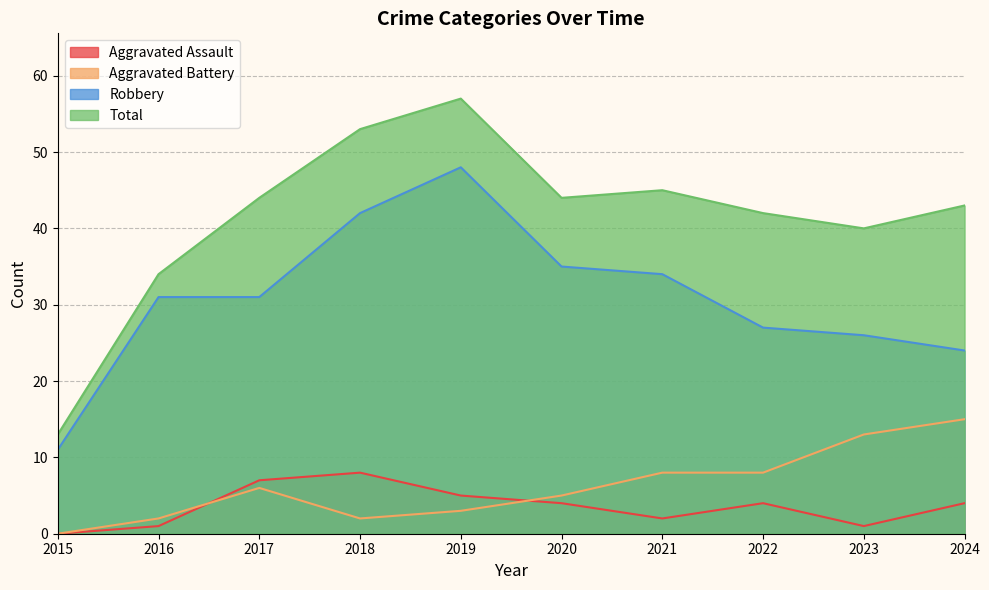

True or false: Total has a value of 43 at 2024.

True